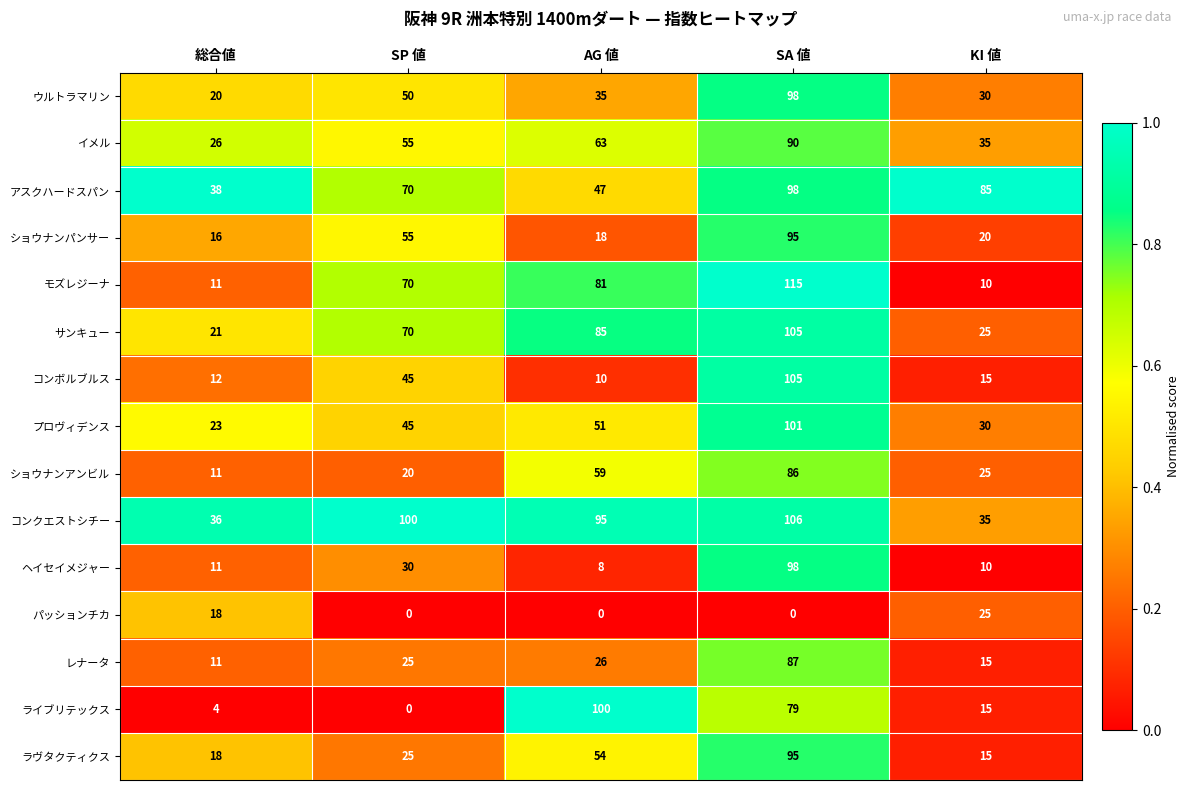

At how many categories does at least one series exceed 44?

4